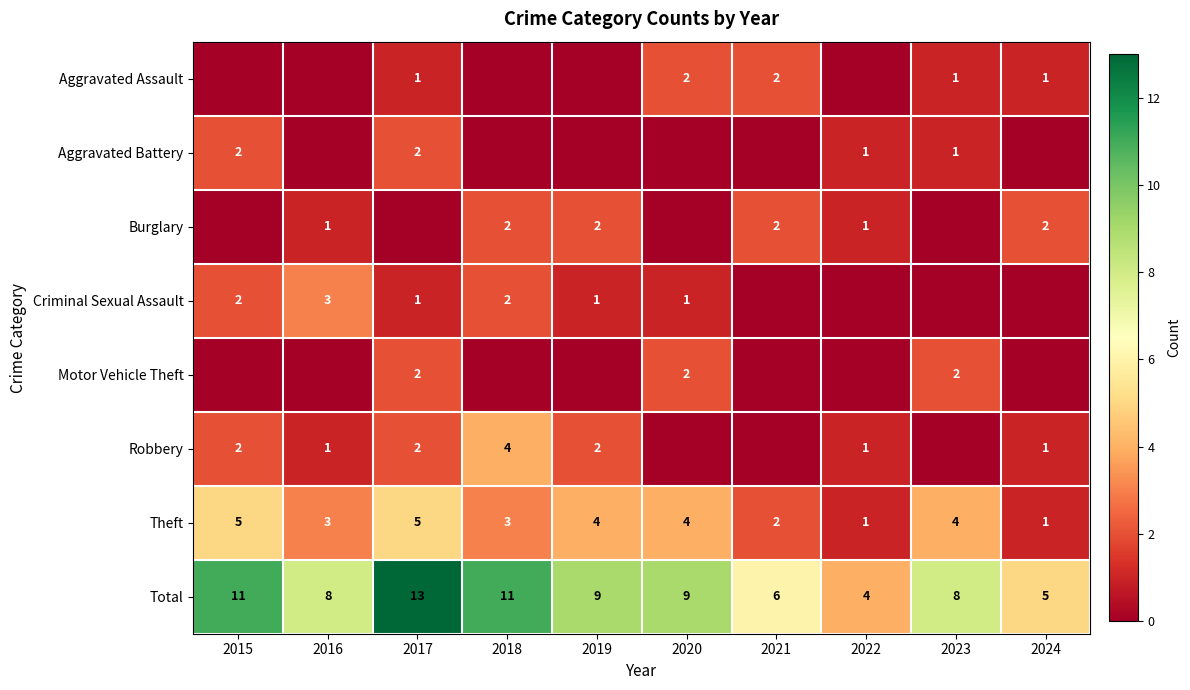

True or false: Robbery has a value of 2 at 2024.

False